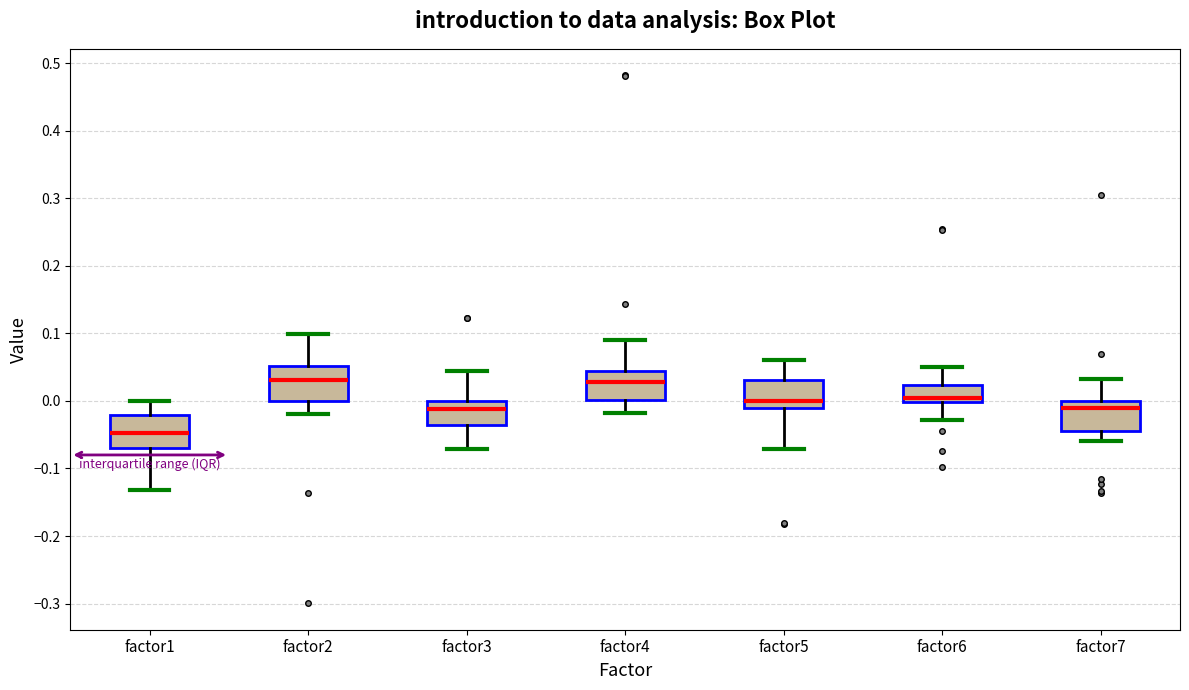

Where is the upper edge of the box for factor1 on the y-axis? The values are not printed on the chart, so give them approximately, as read against the axis.

-0.02